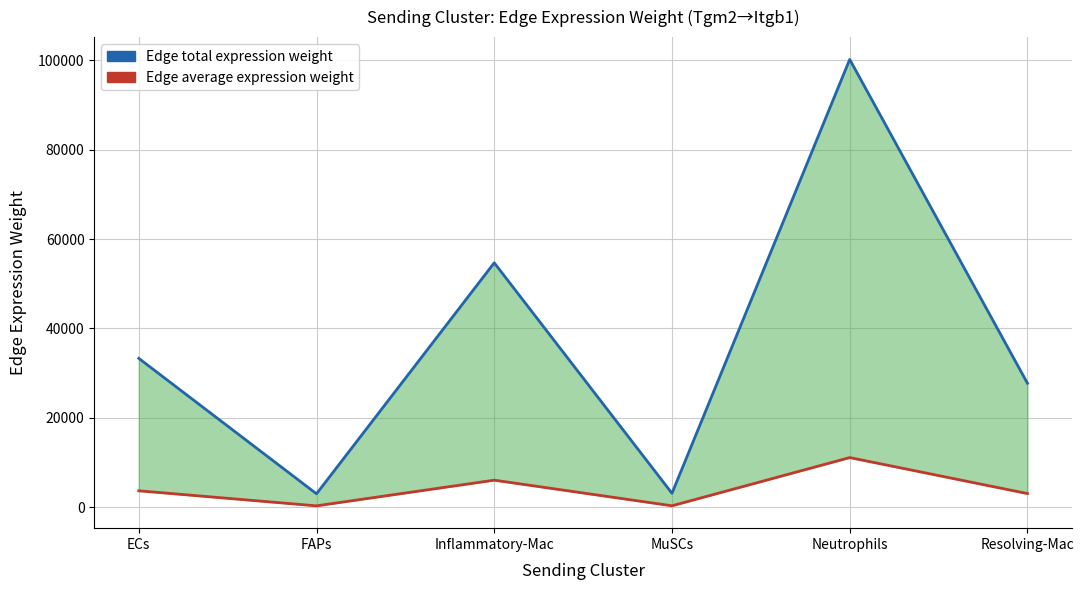

What is the label of the 5th point from the right?

FAPs